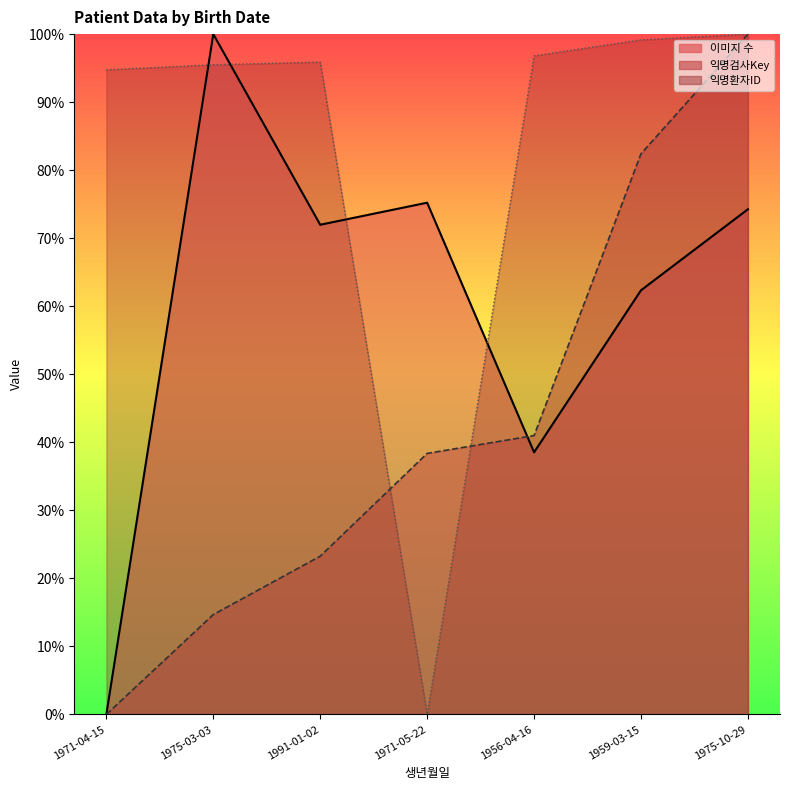

Does the chart display data point markers on the line(s)?

No